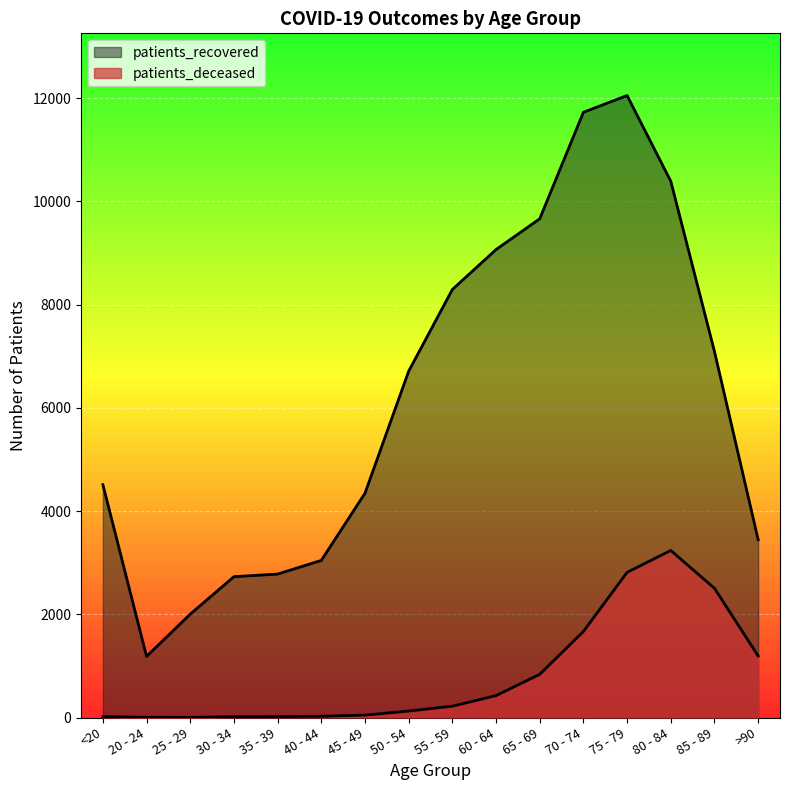

At which label does patients_deceased first exceed 220?

60 - 64